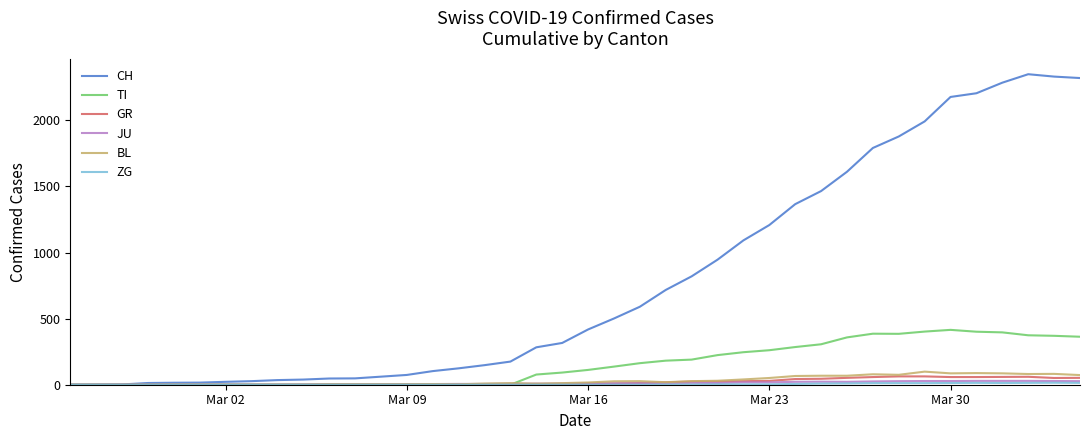

What is the greatest value displayed?

2349